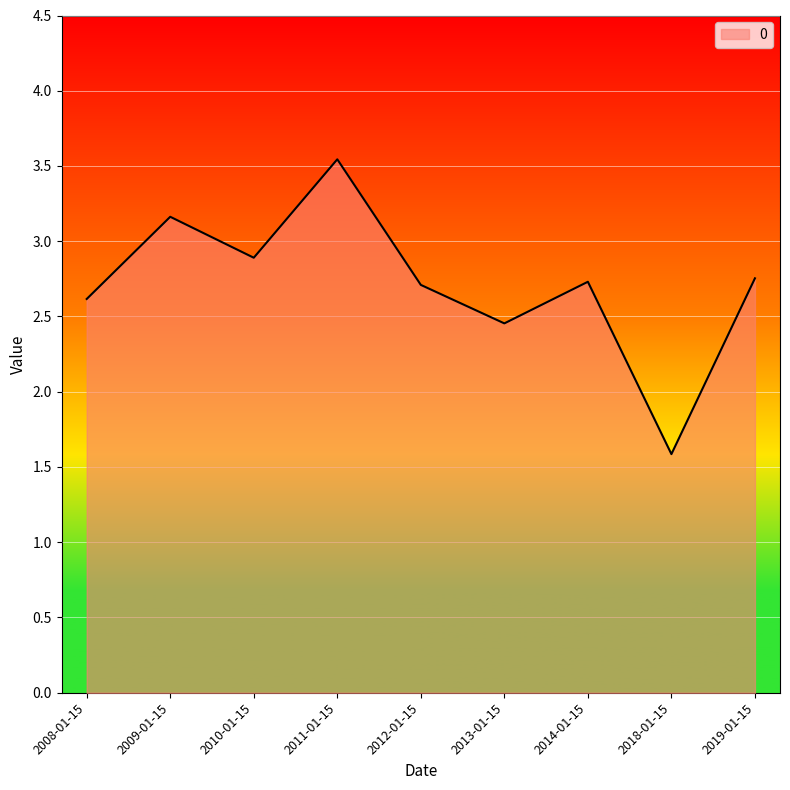

What is the difference between the maximum and second lowest values?

1.1